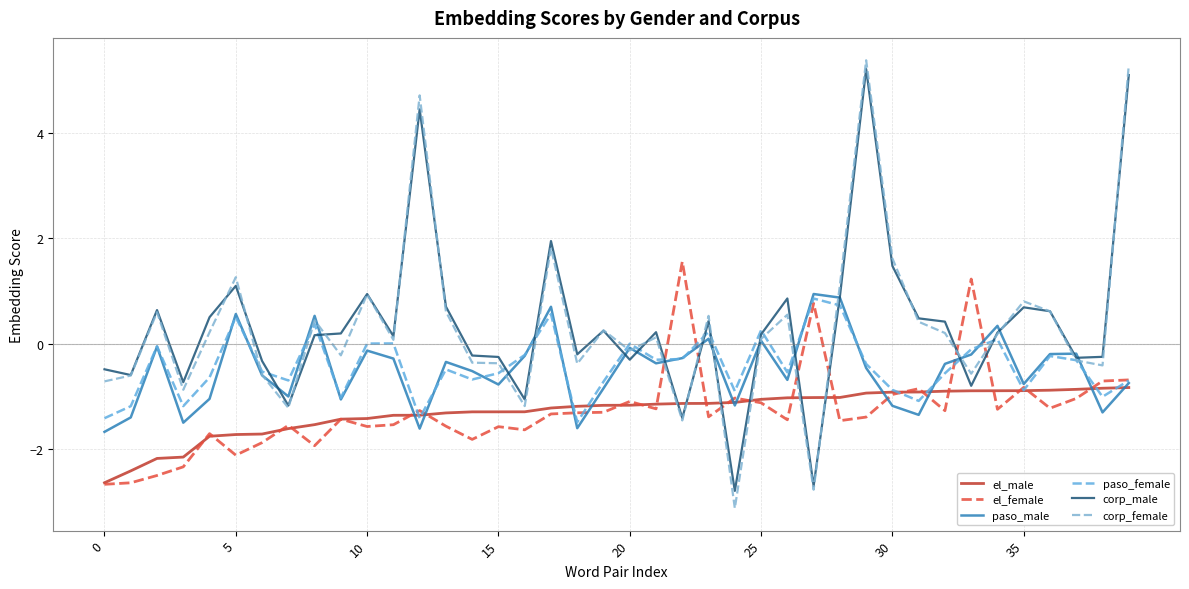

True or false: paso_female and paso_male cross at least once.

True